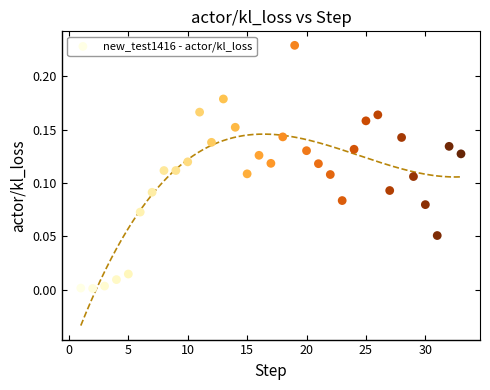

What is the range of X values (max minus min)?

32.0